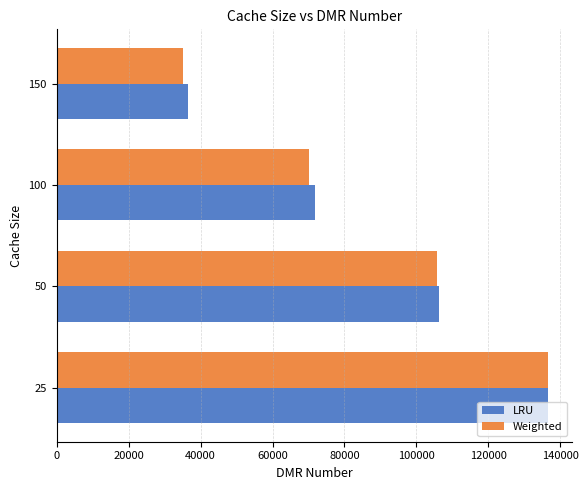

Is the value of LRU at 50 greater than the value of Weighted at 100?

Yes